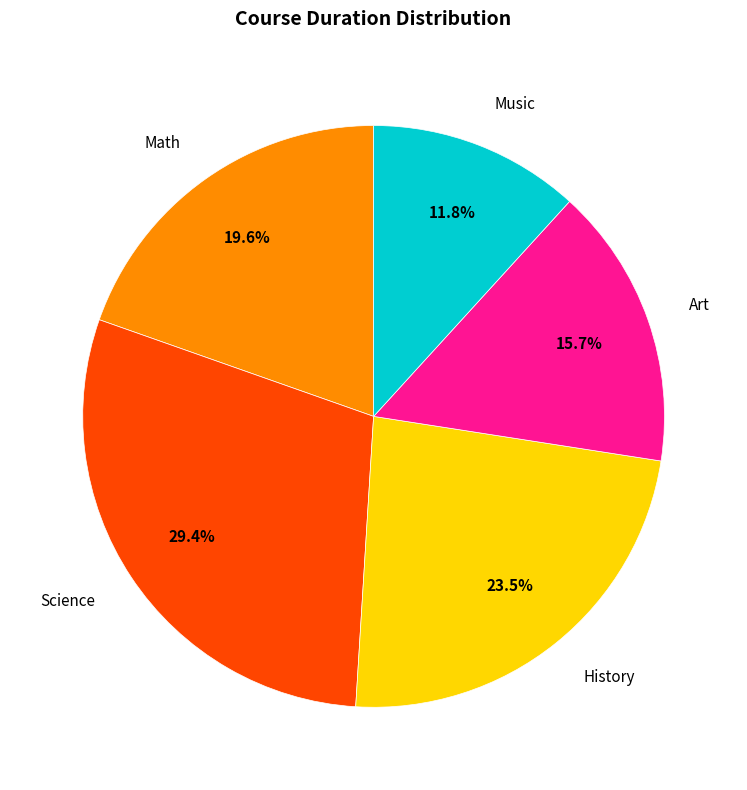

Combined, do Science and History account for over 50%?

Yes